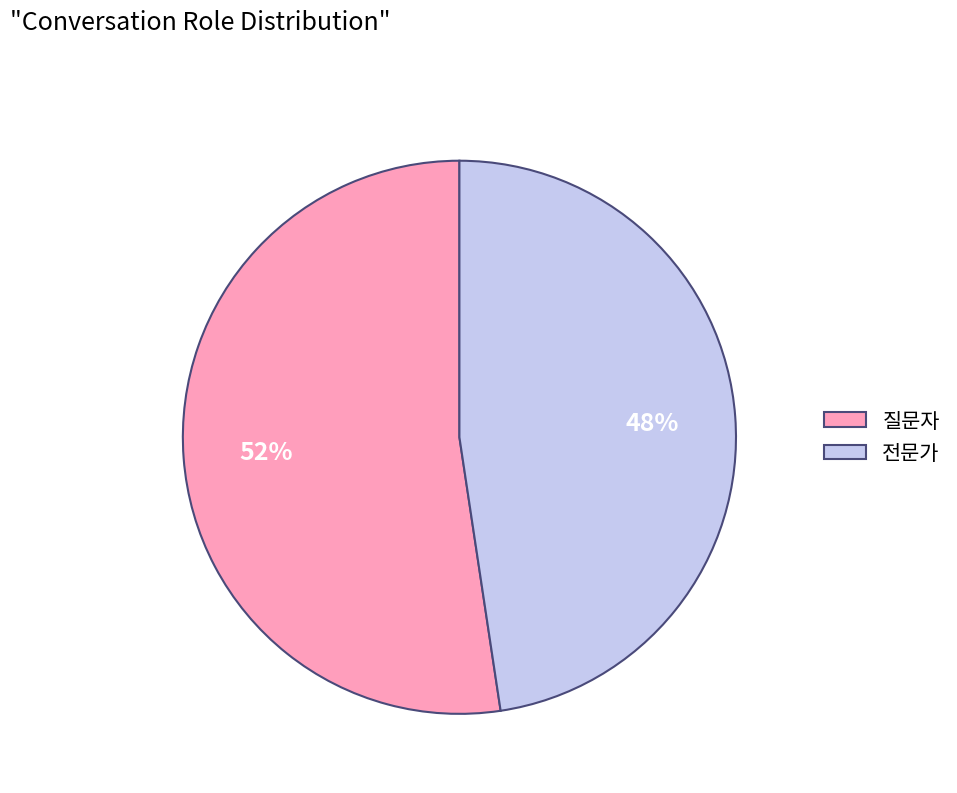

Is the sum of 전문가 and 질문자 greater than half?

Yes